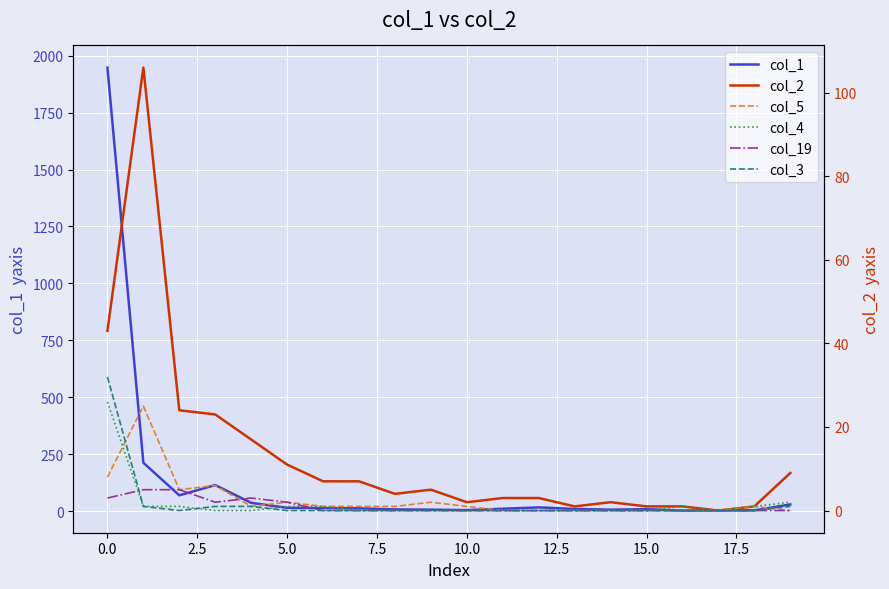

What is the difference between the second highest and second lowest values in the col_5 series?

8